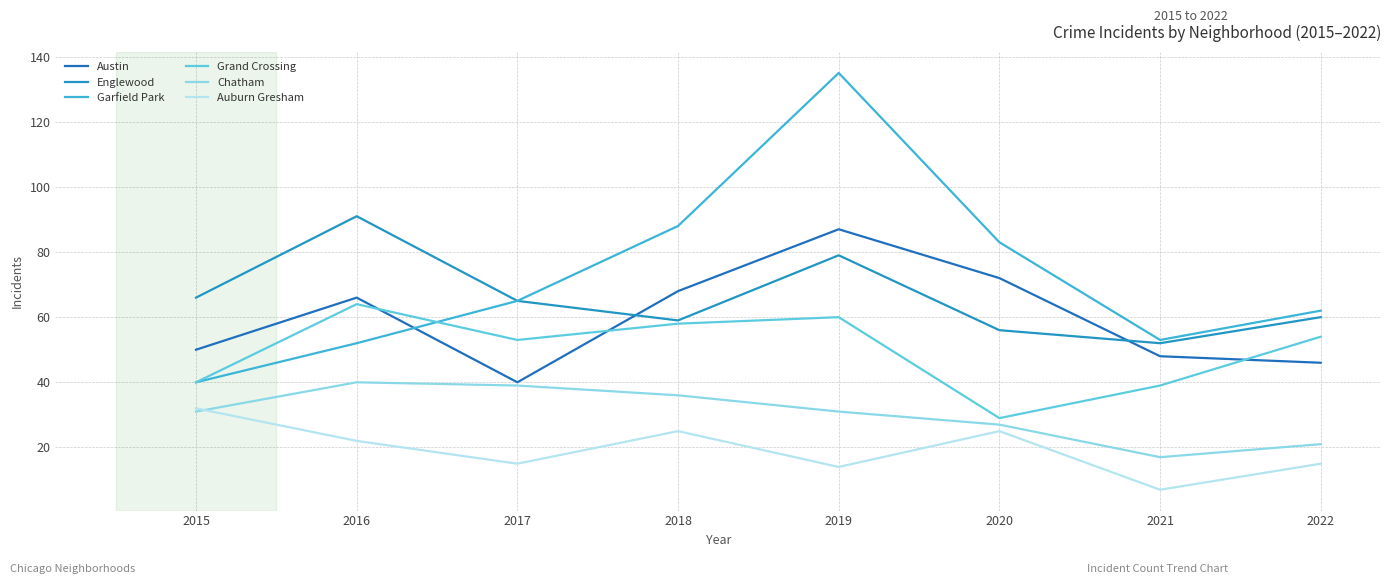

What is the value of the Auburn Gresham point at the 1st from the left?

32